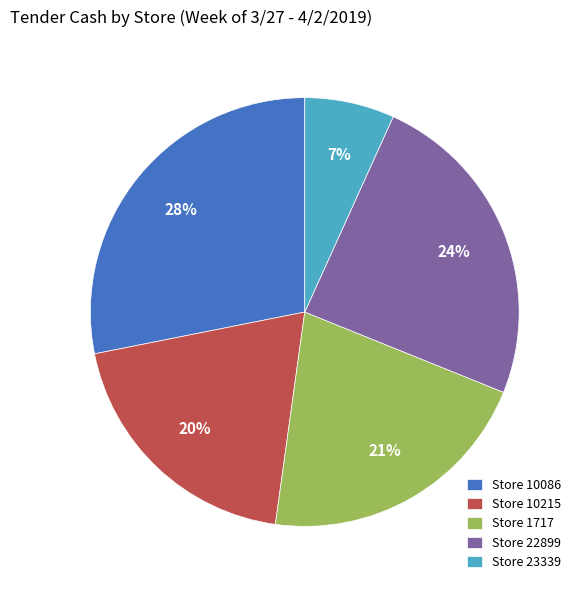

True or false: Store 10086 accounts for 43% of the total.

False